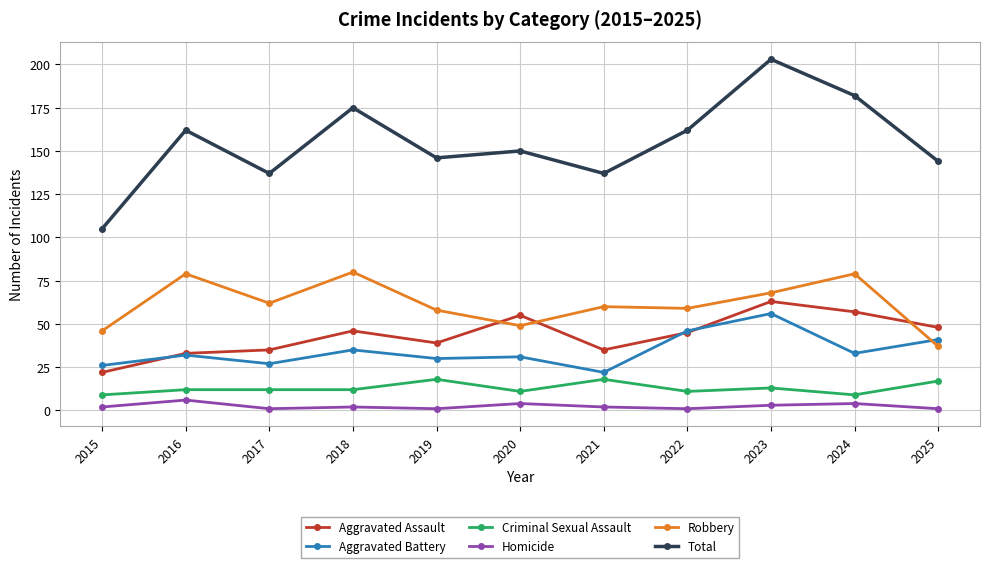

What are all the series names shown in the legend?

Aggravated Assault, Aggravated Battery, Criminal Sexual Assault, Homicide, Robbery, Total